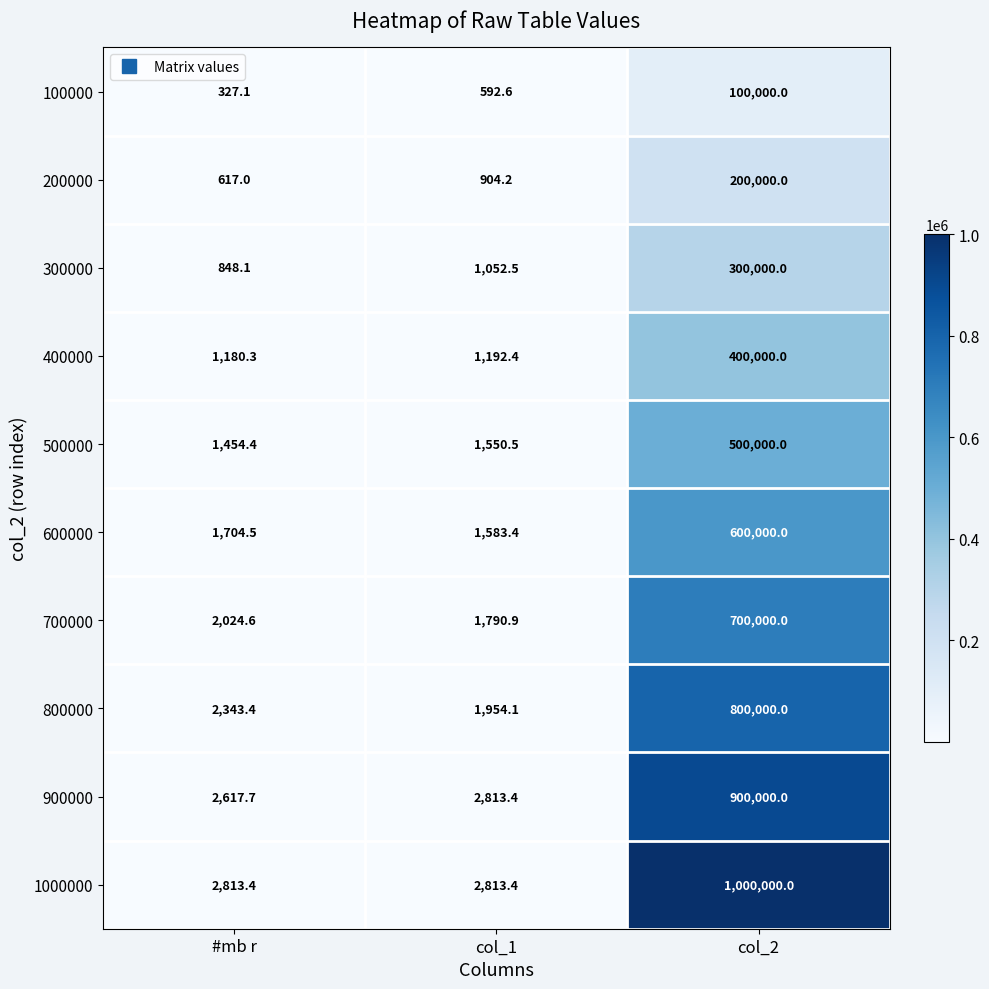

Between #mb r and col_1, which series saw the biggest shift?

800000